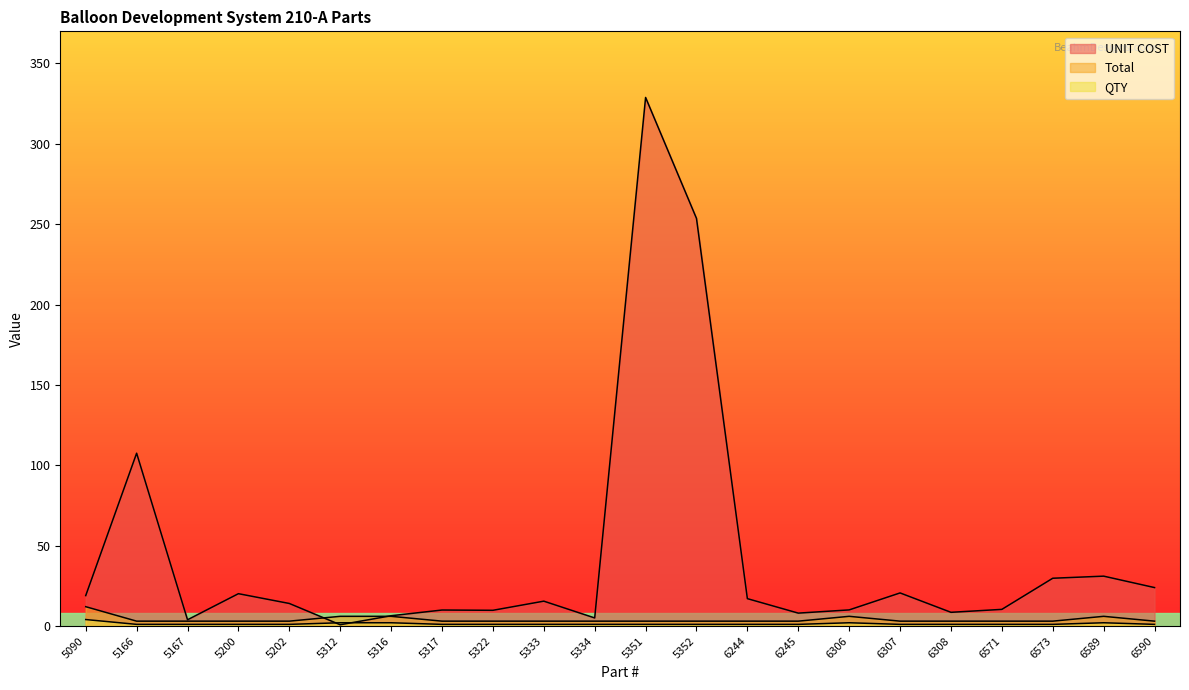

Reading left to right, extract all data points from this chart.

QTY: 12.0	3.0	3.0	3.0	3.0	6.0	6.0	3.0	3.0	3.0	3.0	3.0	3.0	3.0	3.0	6.0	3.0	3.0	3.0	3.0	6.0	3.0
UNIT COST: 18.9	107.5	3.9	20.1	14.0	0.8	6.4	9.9	9.8	15.4	5.0	328.9	253.6	17.0	8.0	10.0	20.6	8.5	10.3	29.7	31.0	23.9
Total: 4.0	1.0	1.0	1.0	1.0	2.0	2.0	1.0	1.0	1.0	1.0	1.0	1.0	1.0	1.0	2.0	1.0	1.0	1.0	1.0	2.0	1.0